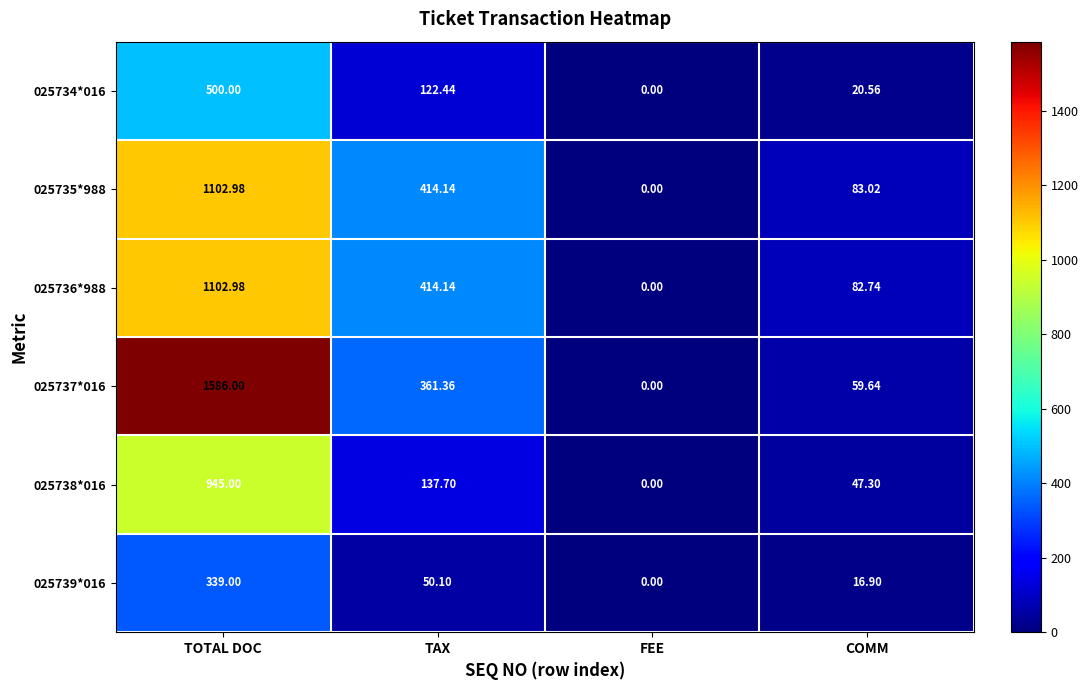

At which label is 025735*988 closest to 551?

TAX